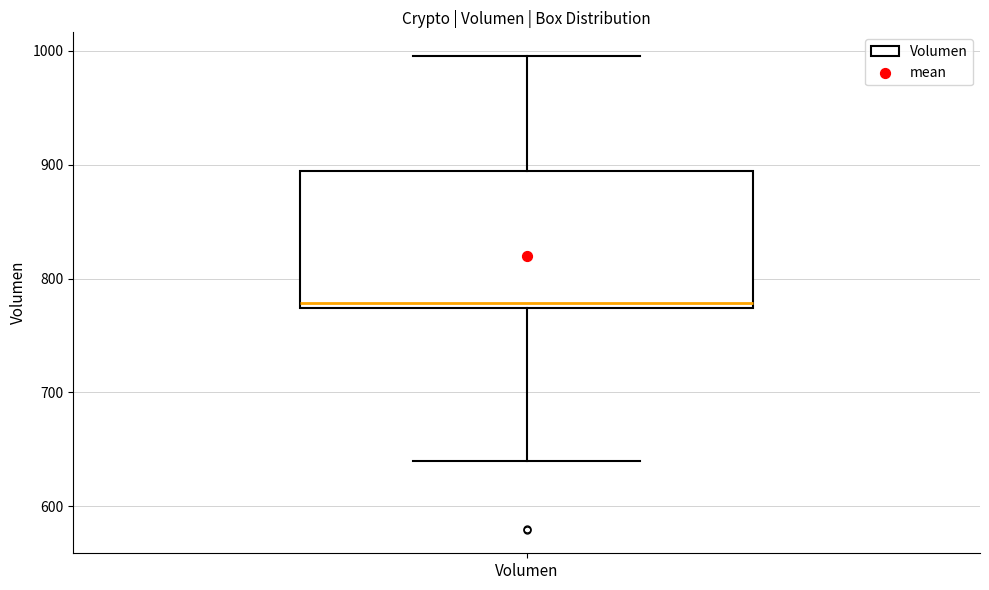

Where is the lower edge of the box for Volumen on the y-axis? The values are not printed on the chart, so give them approximately, as read against the axis.

770